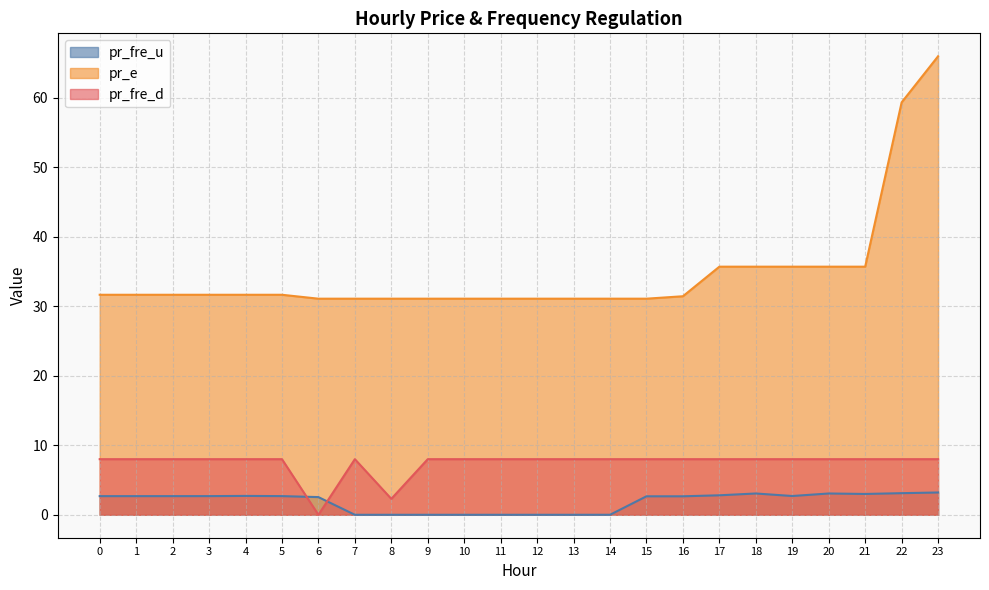

True or false: pr_fre_u and pr_e intersect in this chart.

False